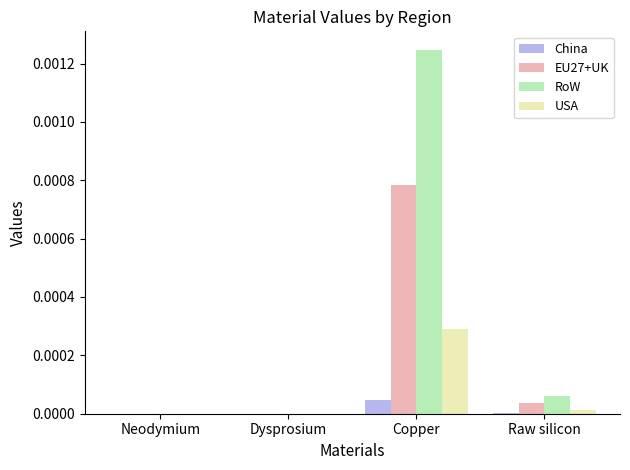

Is it true that EU27+UK equals 0.0 at Copper?

True